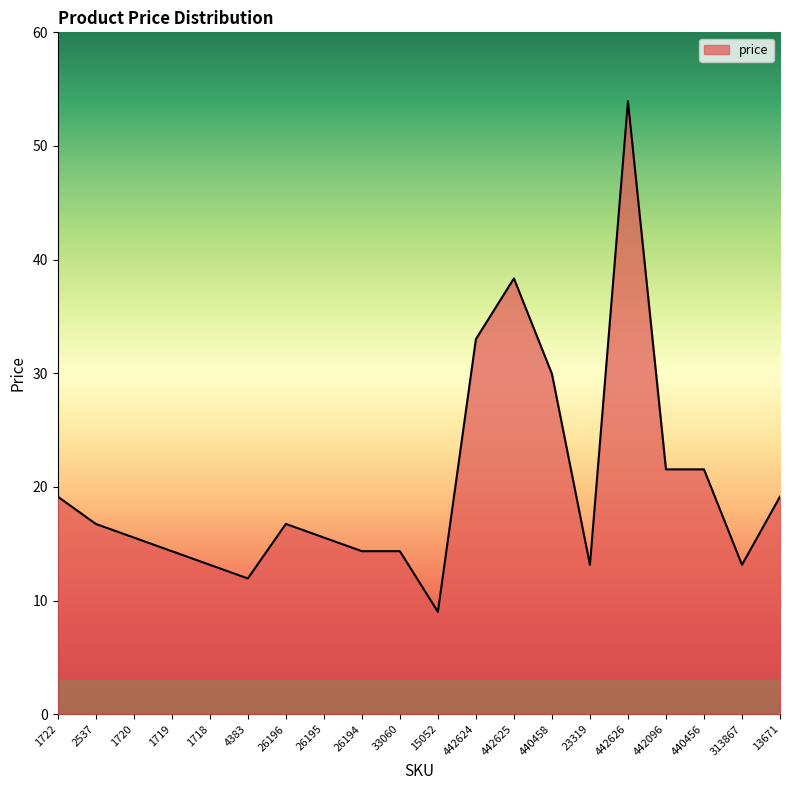

What is the change in value from 33060 to 442624?

+18.7